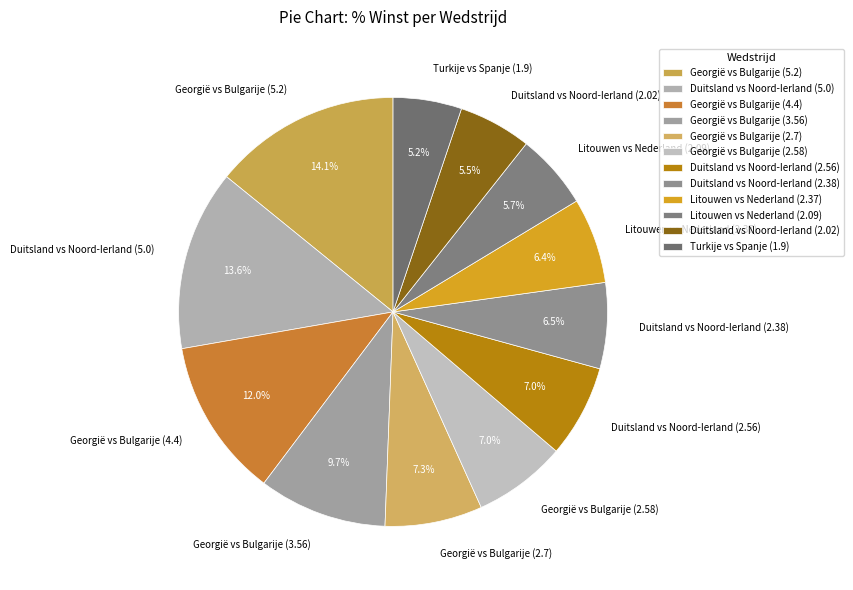

Which slice is the largest?

Georgië vs Bulgarije (5.2)